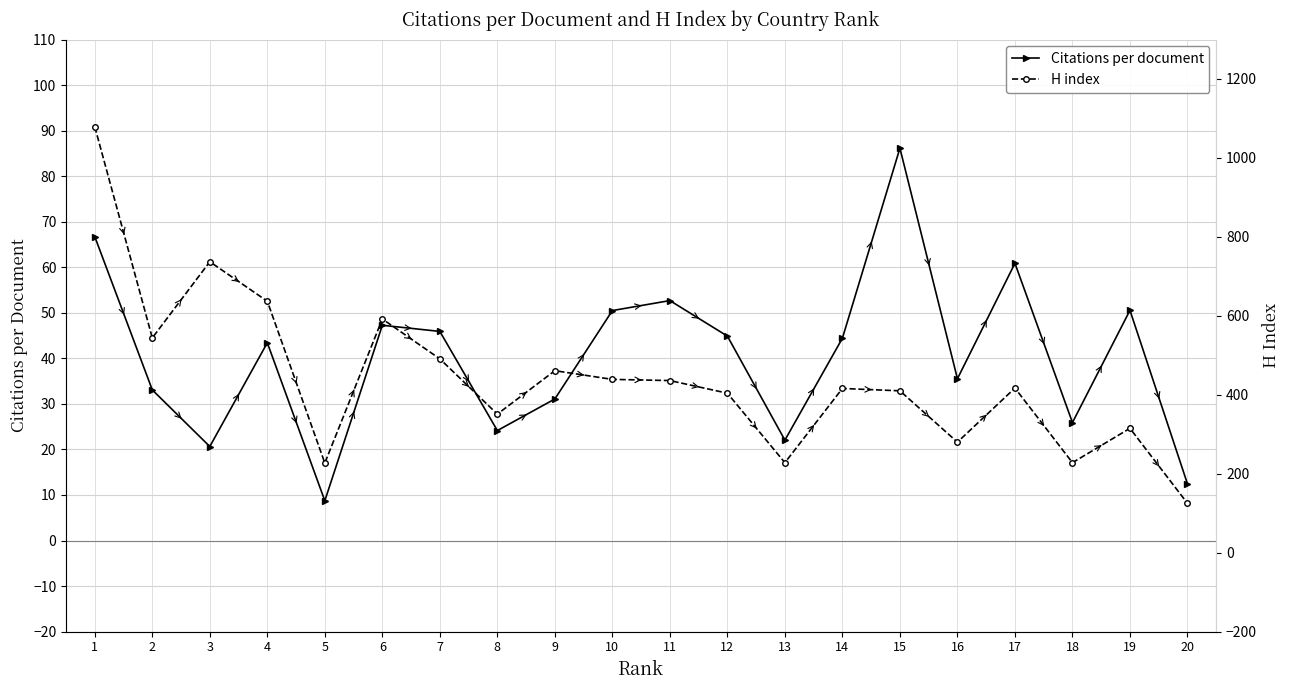

True or false: H index and Citations per document intersect in this chart.

False